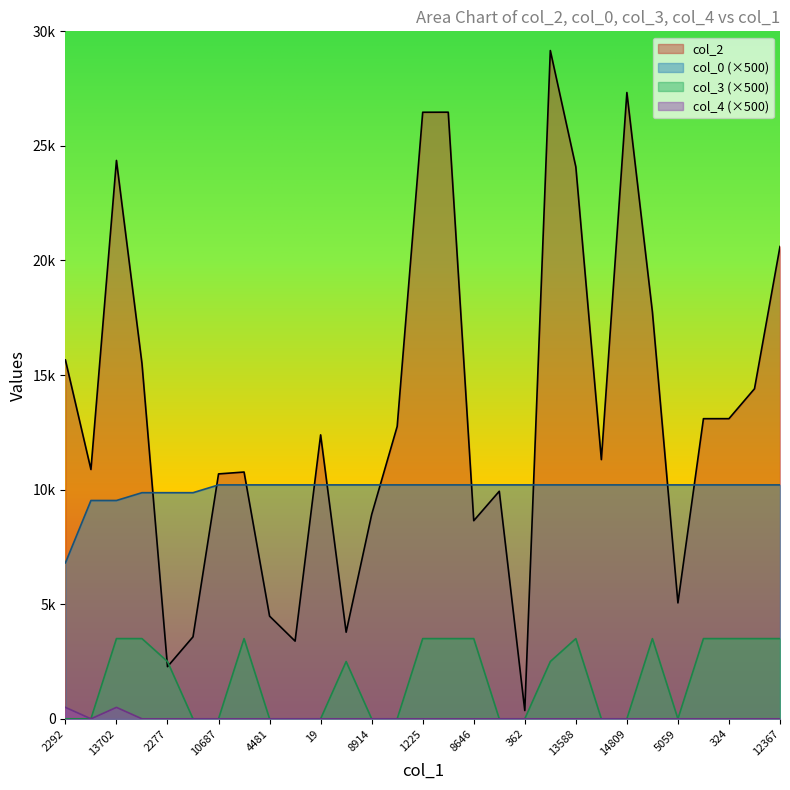

Reading left to right, extract all data points from this chart.

col_2: 15660.0	10880.0	24366.0	15503.0	2277.0	3579.0	10687.0	10769.0	4481.0	3391.0	12391.0	3780.0	8914.0	12760.0	26469.0	26472.0	8646.0	9930.0	362.0	29162.0	24083.0	11311.0	27330.0	17756.0	5059.0	13097.0	13098.0	14403.0	20611.0
col_0: 6805.1	9527.2	9527.2	9867.5	9867.5	9867.5	10207.7	10207.7	10207.7	10207.7	10207.7	10207.7	10207.7	10207.7	10207.7	10207.7	10207.7	10207.7	10207.7	10207.7	10207.7	10207.7	10207.7	10207.7	10207.7	10207.7	10207.7	10207.7	10207.7
col_3: 0.0	0.0	3500.0	3500.0	2500.0	0.0	0.0	3500.0	0.0	0.0	0.0	2500.0	0.0	0.0	3500.0	3500.0	3500.0	0.0	0.0	2500.0	3500.0	0.0	0.0	3500.0	0.0	3500.0	3500.0	3500.0	3500.0
col_4: 500.0	0.0	500.0	0.0	0.0	0.0	0.0	0.0	0.0	0.0	0.0	0.0	0.0	0.0	0.0	0.0	0.0	0.0	0.0	0.0	0.0	0.0	0.0	0.0	0.0	0.0	0.0	0.0	0.0